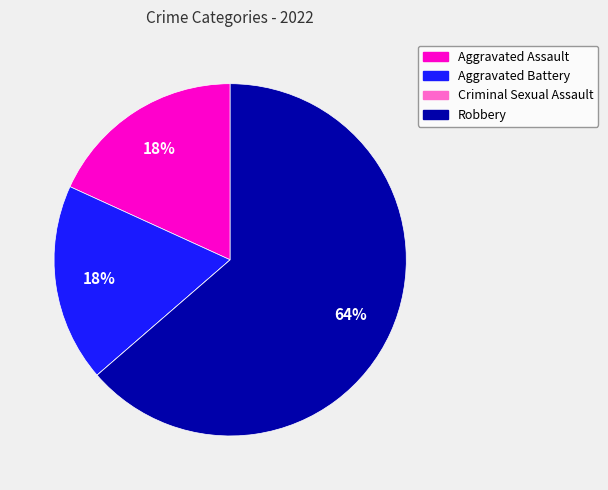

Approximately how many times larger is the value at Aggravated Battery compared to Robbery?

0.3